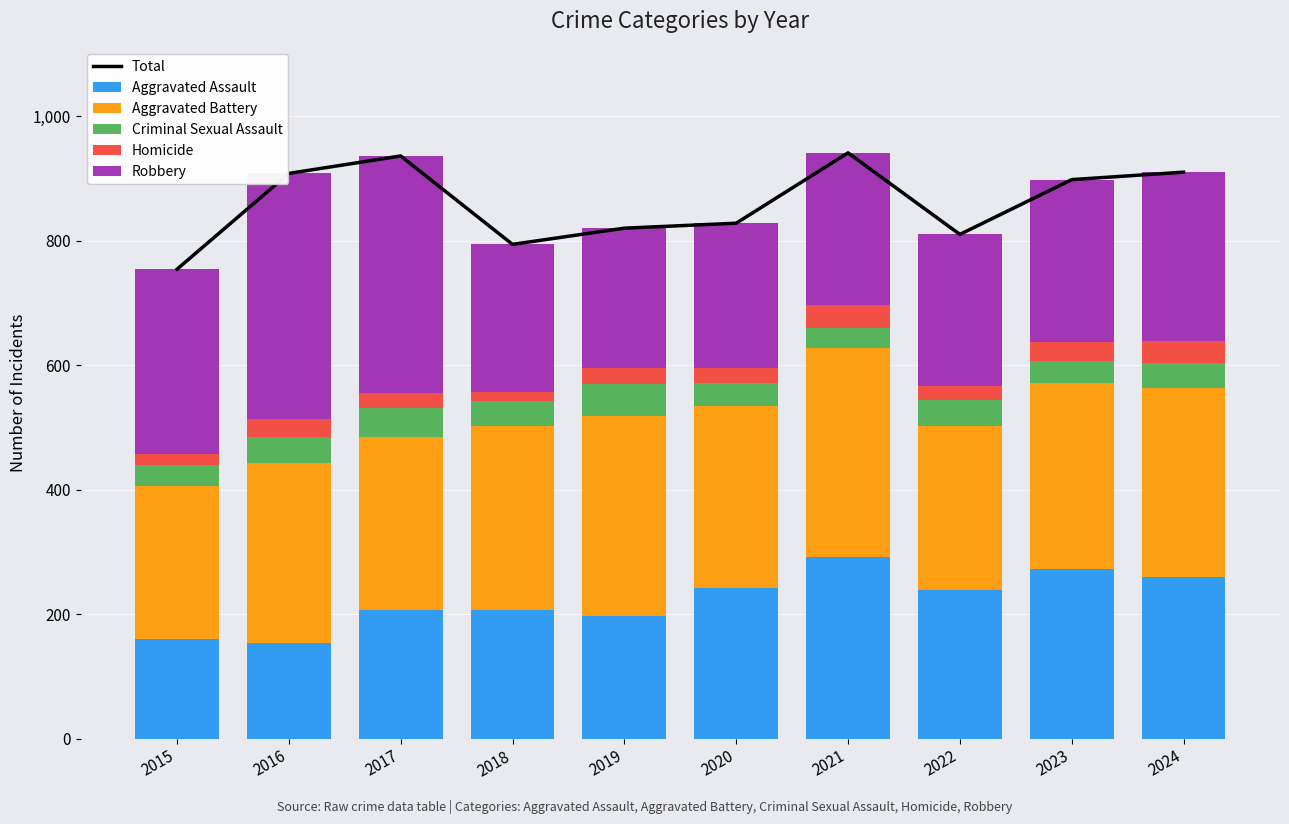

At which category does the chart reach its peak across all series?

2021